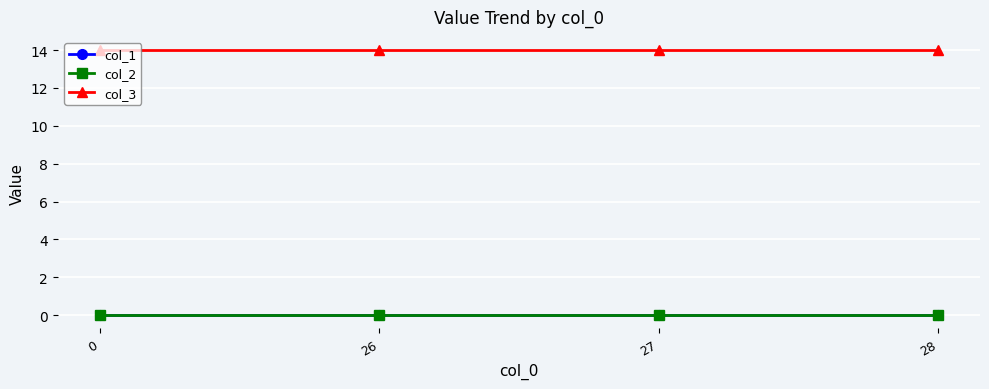

Which has a higher value, 27 or 28?

27